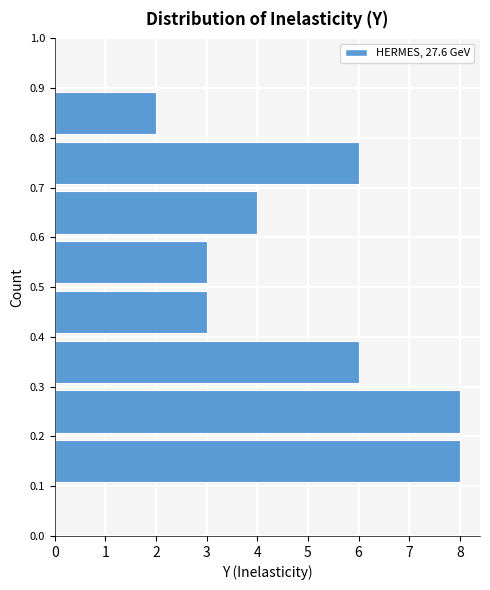

Reading bottom to top, list every bar in this chart as the range it spans on the y-axis followed by its length. The values are not printed on the chart, so give them approximately, as read against the axis.

0.0 to 0.1: 0
0.1 to 0.2: 8
0.2 to 0.3: 8
0.3 to 0.4: 6
0.4 to 0.5: 3
0.5 to 0.6: 3
0.6 to 0.7: 4
0.7 to 0.8: 6
0.8 to 0.9: 2
0.9 to 1.0: 0